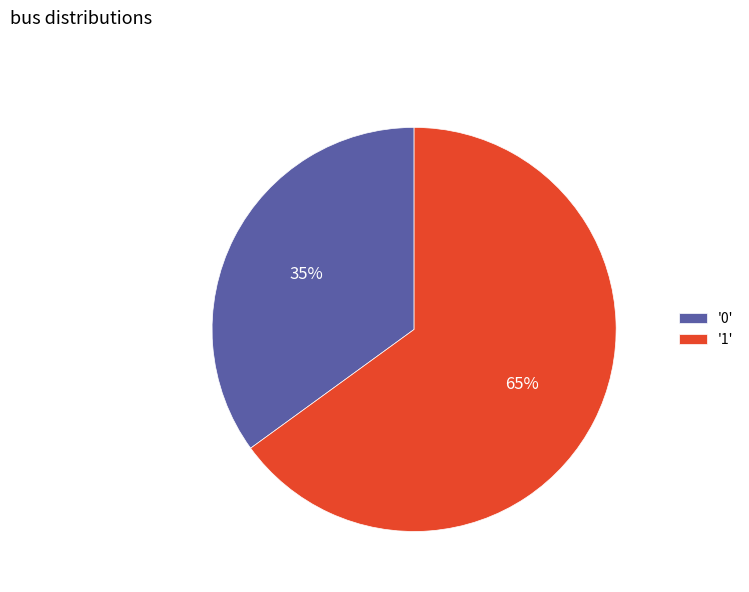

Which slice is the largest?

'1'